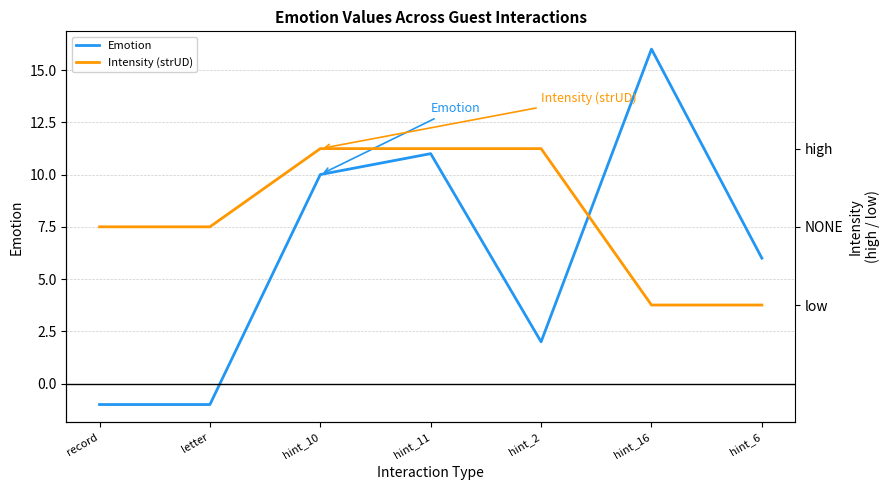

At which label is Emotion closest to 7?

hint_6